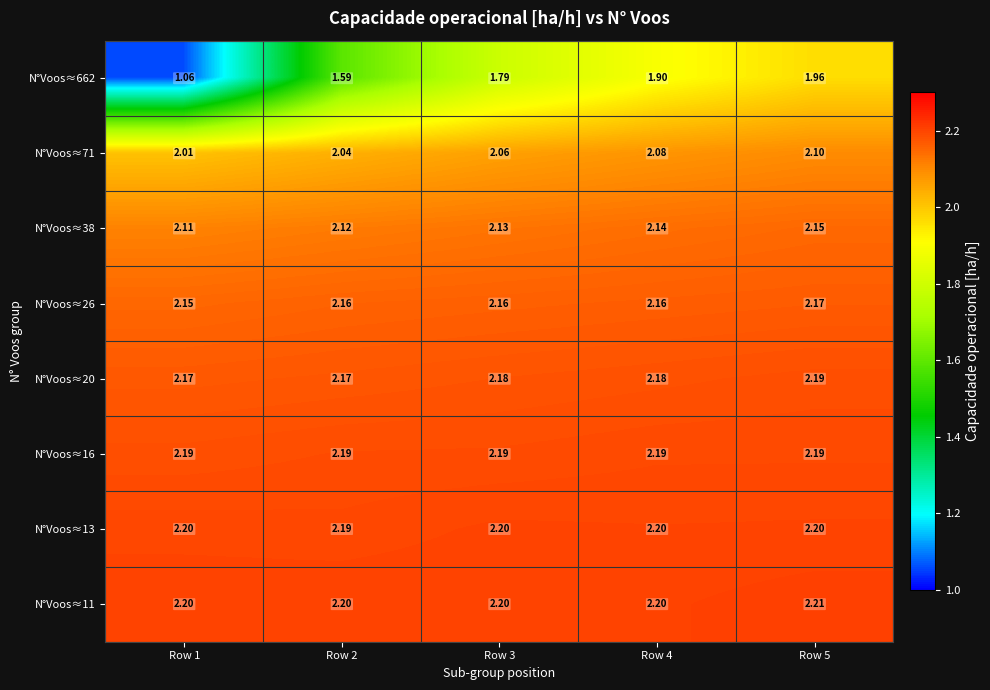

Which category has the lowest value across all series?

Row 1